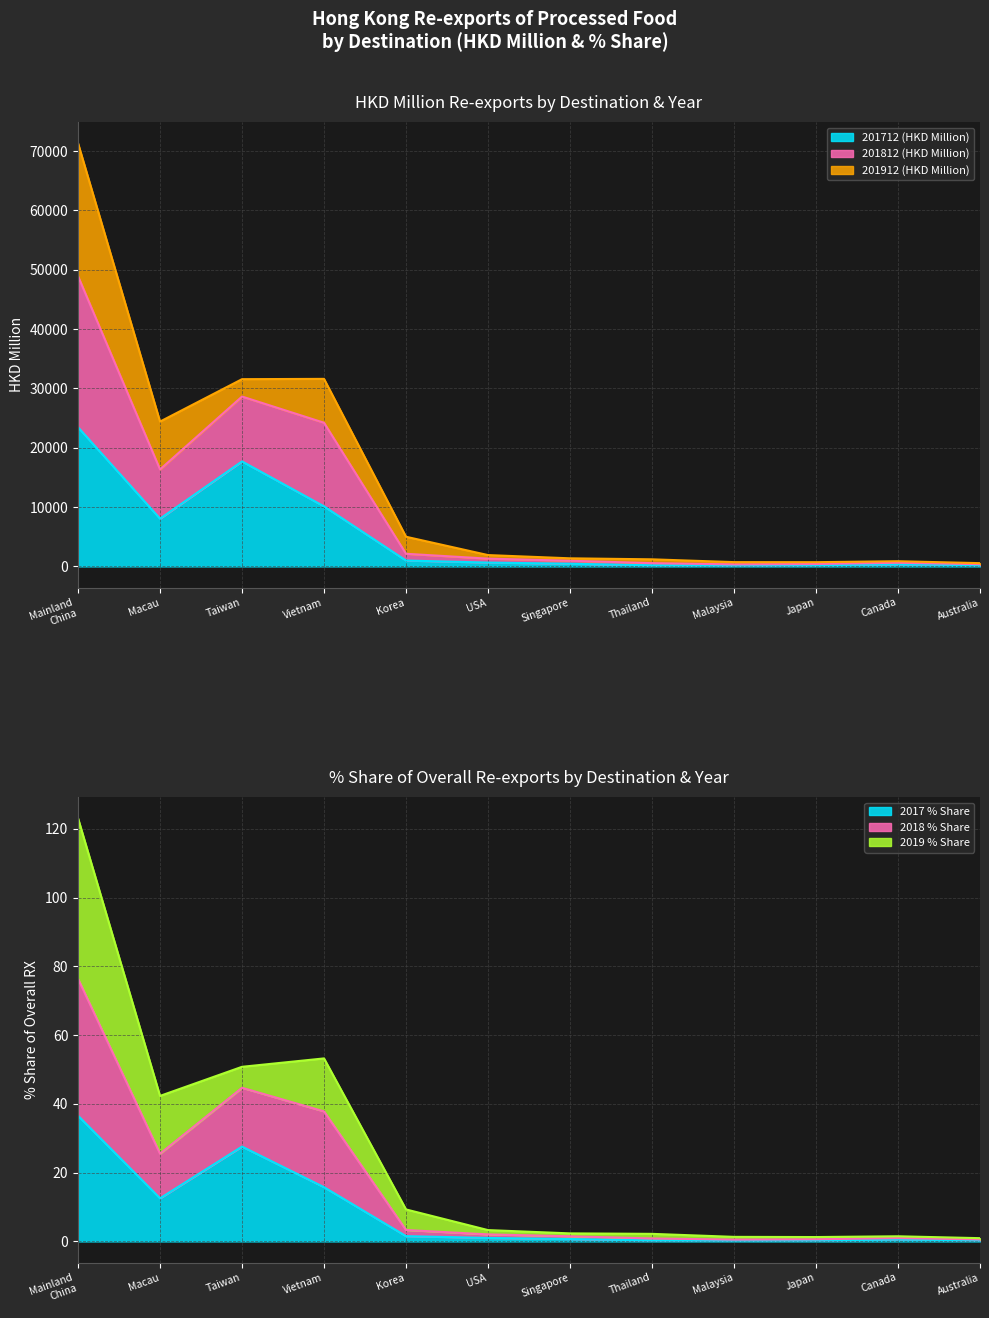

True or false: 2017 % Share and 201812 (HKD Million) intersect in this chart.

False